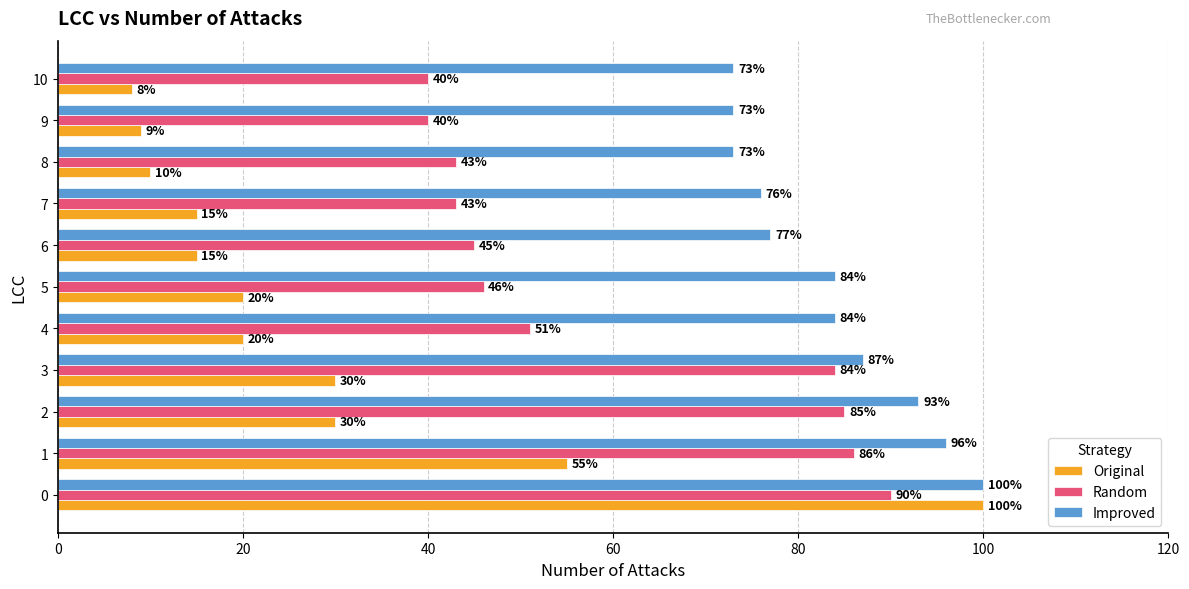

Which label corresponds to the smallest value in the chart?

10